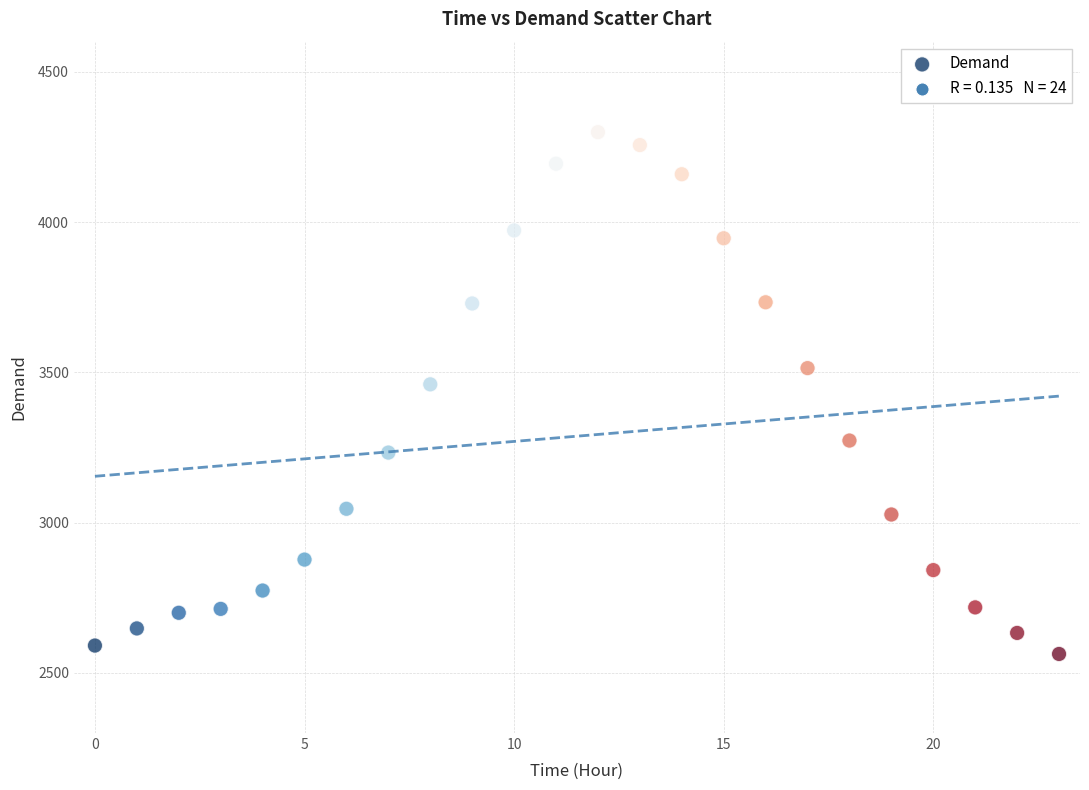

What is the range of Y values (max minus min)?

1736